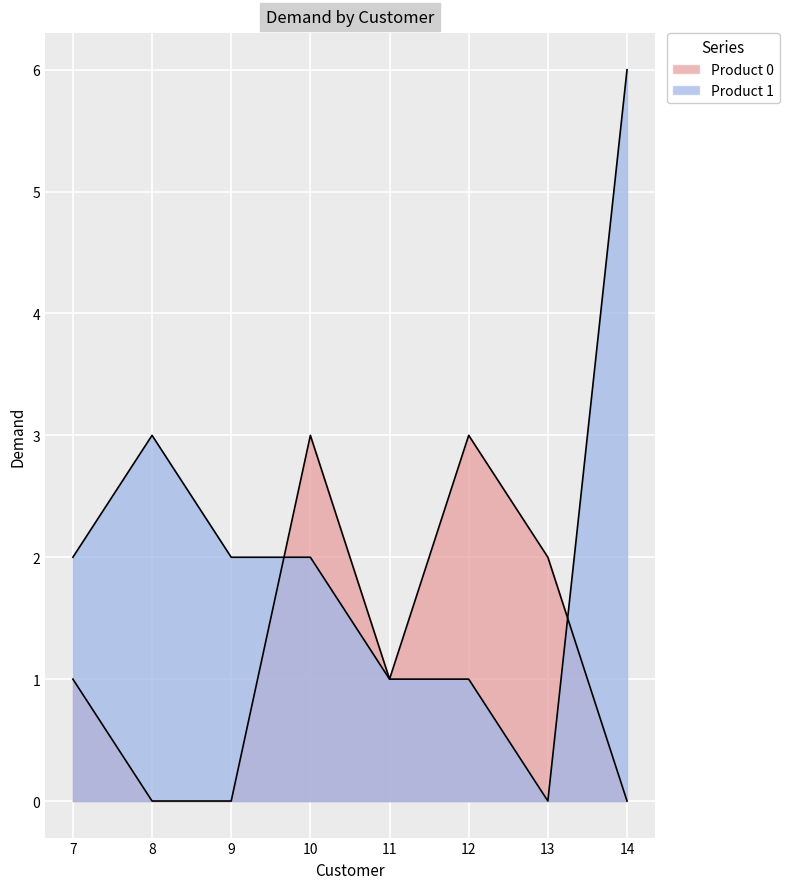

Which series has the largest range (max minus min)?

Product 1